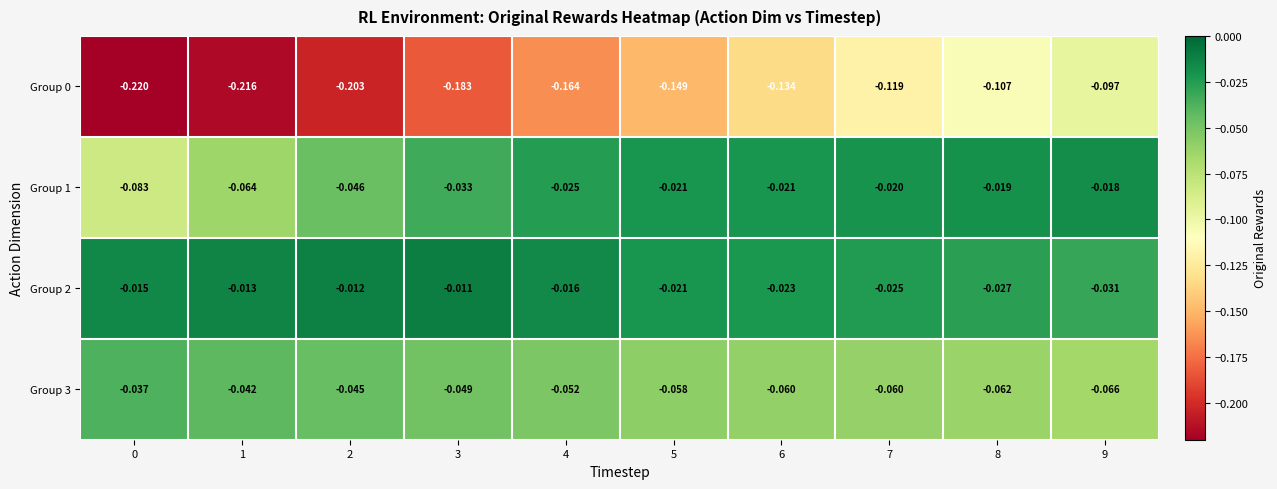

Is the value of Group 1 at 0 greater than the value of Group 3 at 3?

No